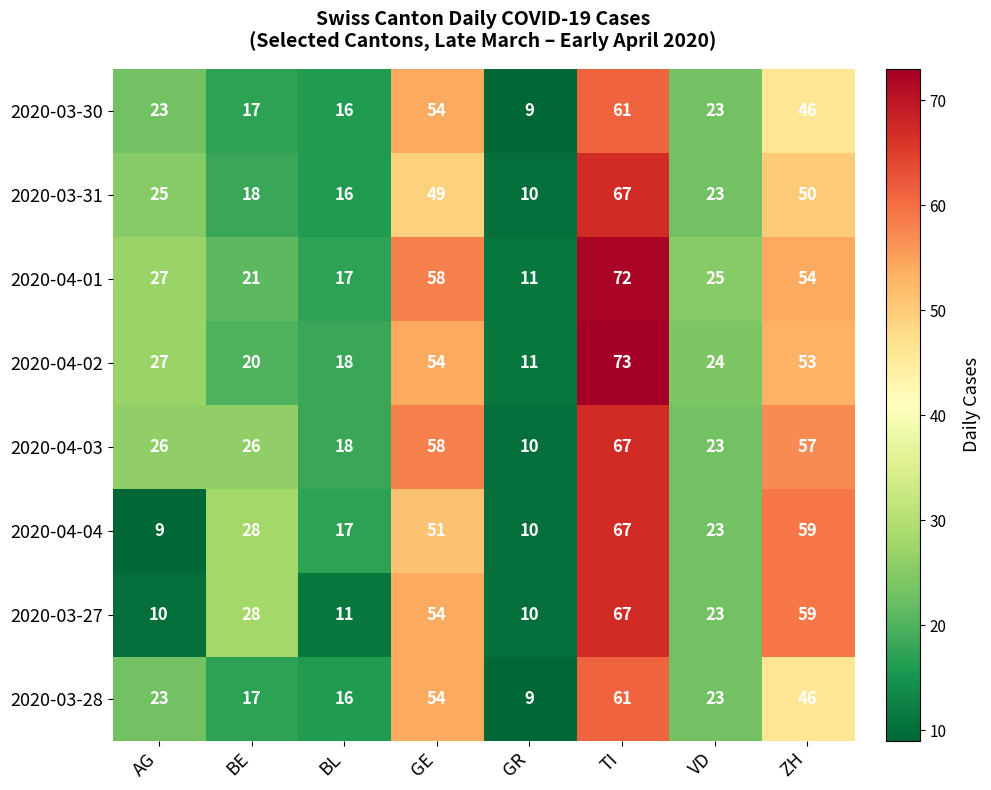

What is the minimum value for 2020-04-04?

9